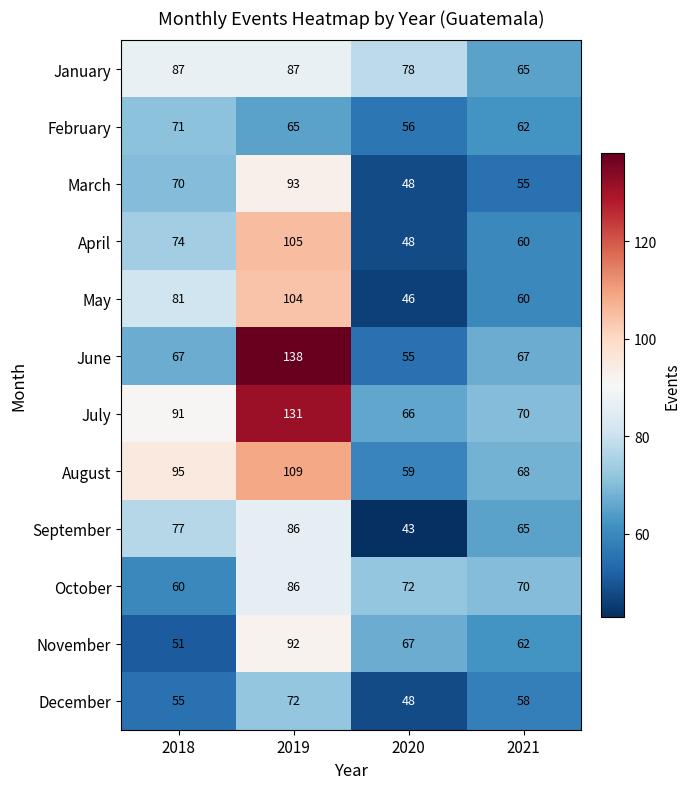

Rank the categories by February value from highest to lowest.

2018, 2019, 2021, 2020